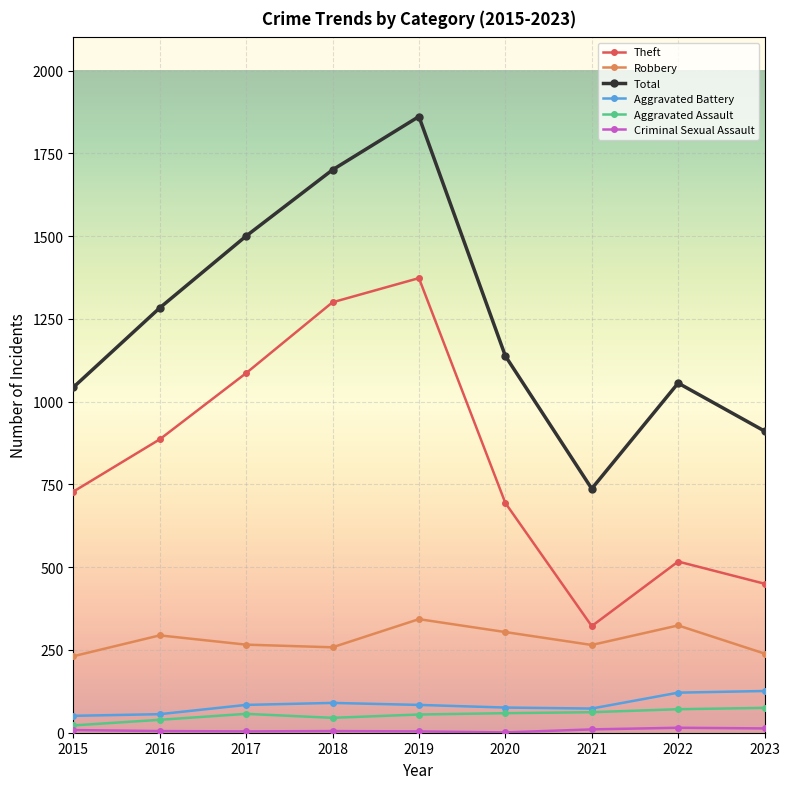

Count the number of data series in this chart.

6